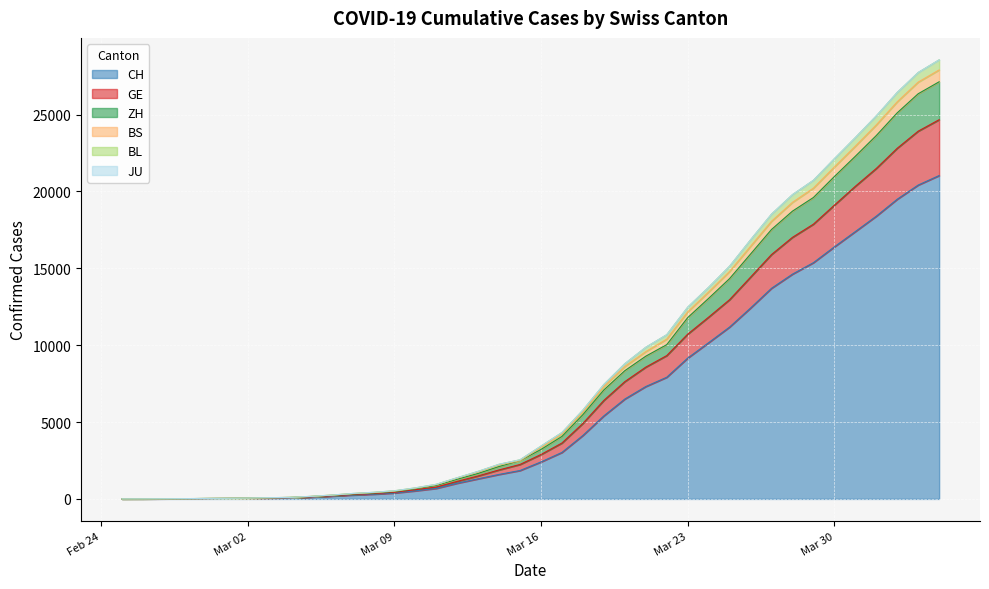

Which category has the lowest value across all series?

Feb 24